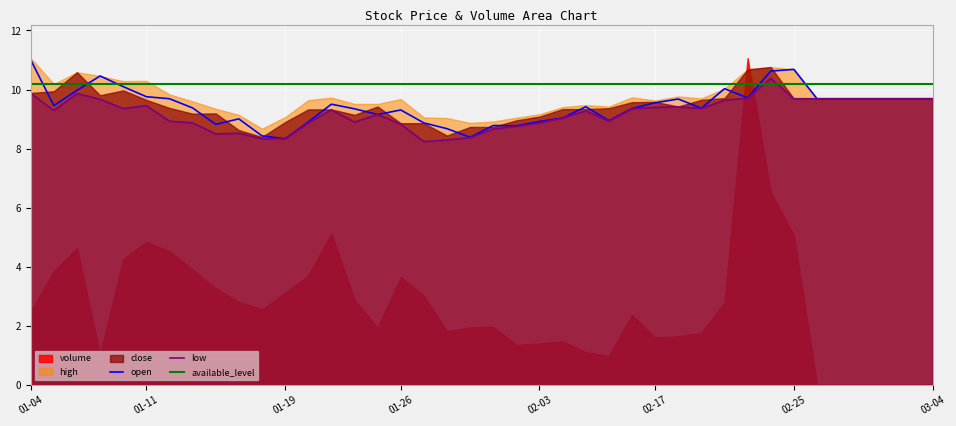

What is the sum of the low values at 14 and 8?

17.4